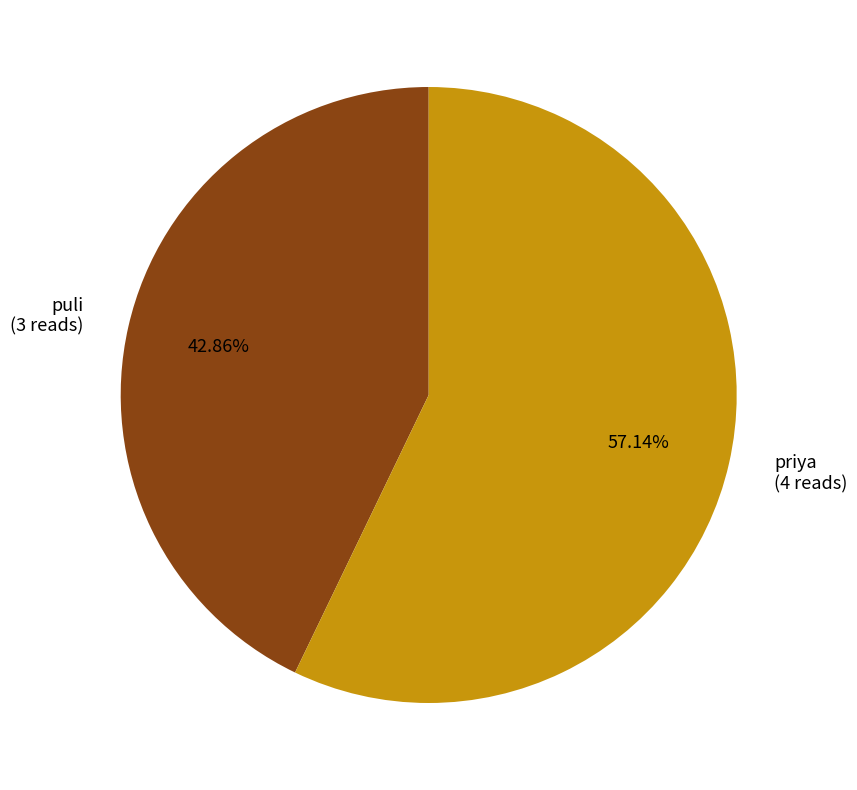

Rank the categories by value from highest to lowest.

priya, puli